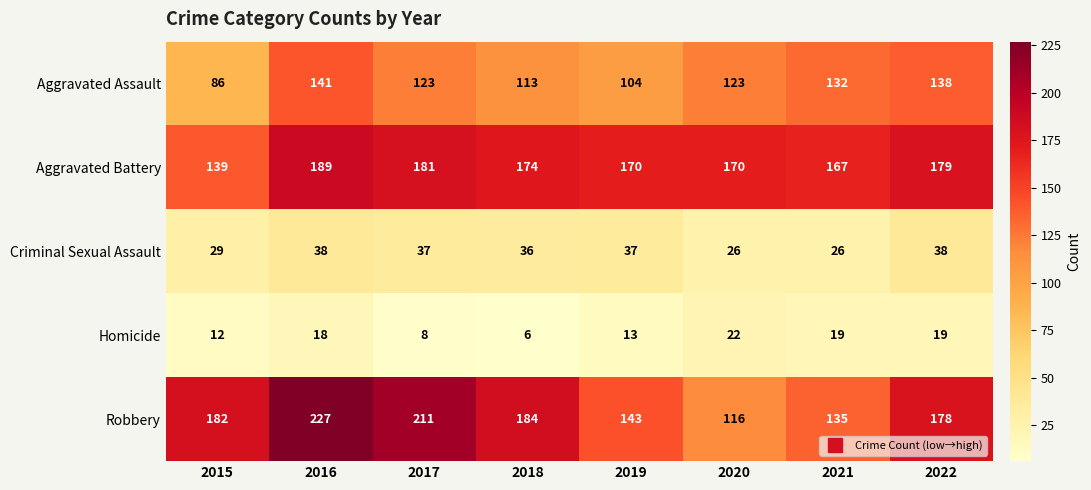

What is the sum of the Robbery values at 2015 and 2016?

409